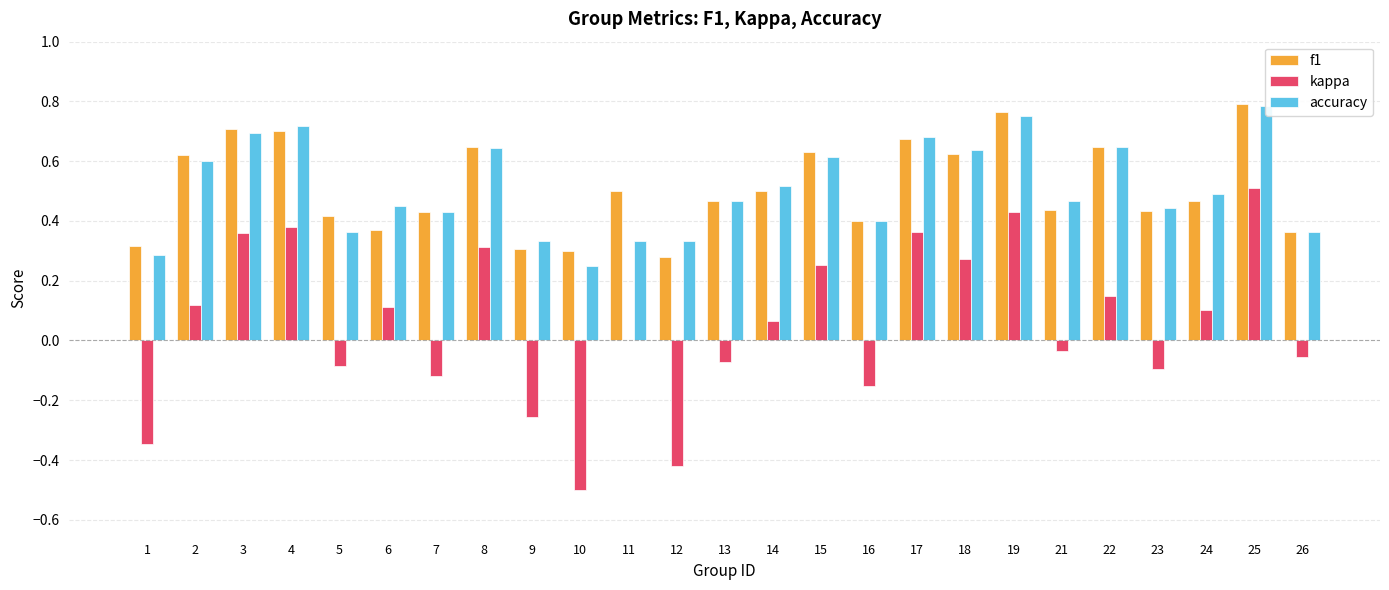

How many f1 values are between 0 and 1?

25